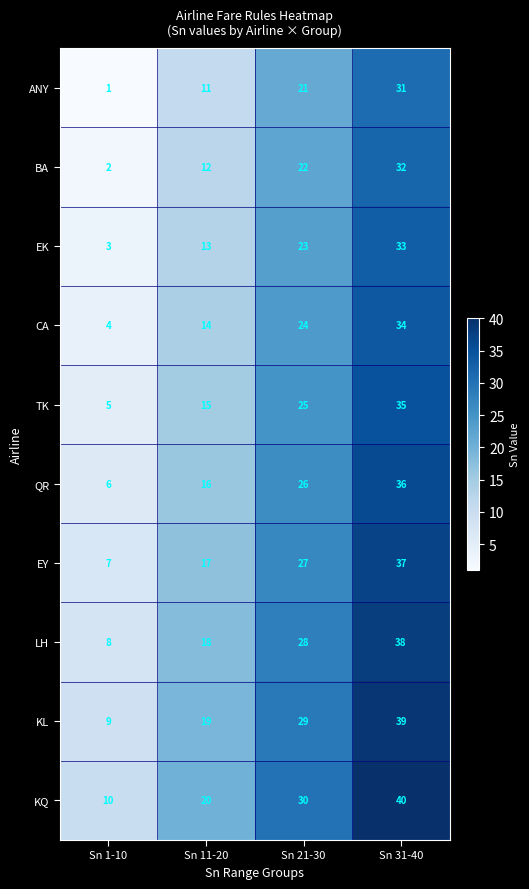

The value of EY at Sn 1-10 is 12. True or false?

False